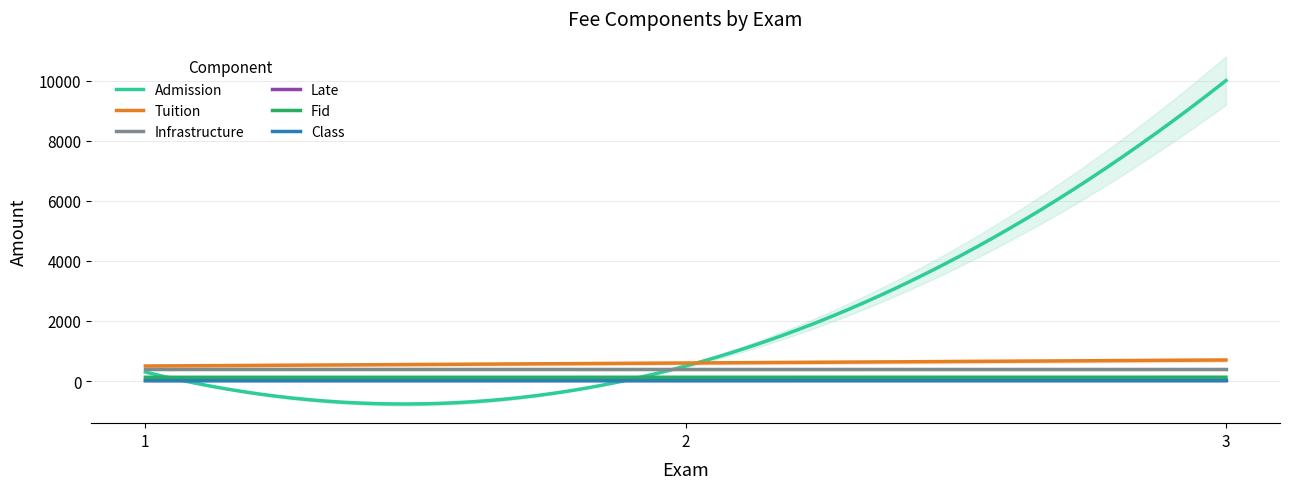

What are all the series names shown in the legend?

Admission, Tuition, Infrastructure, Late, Fid, Class